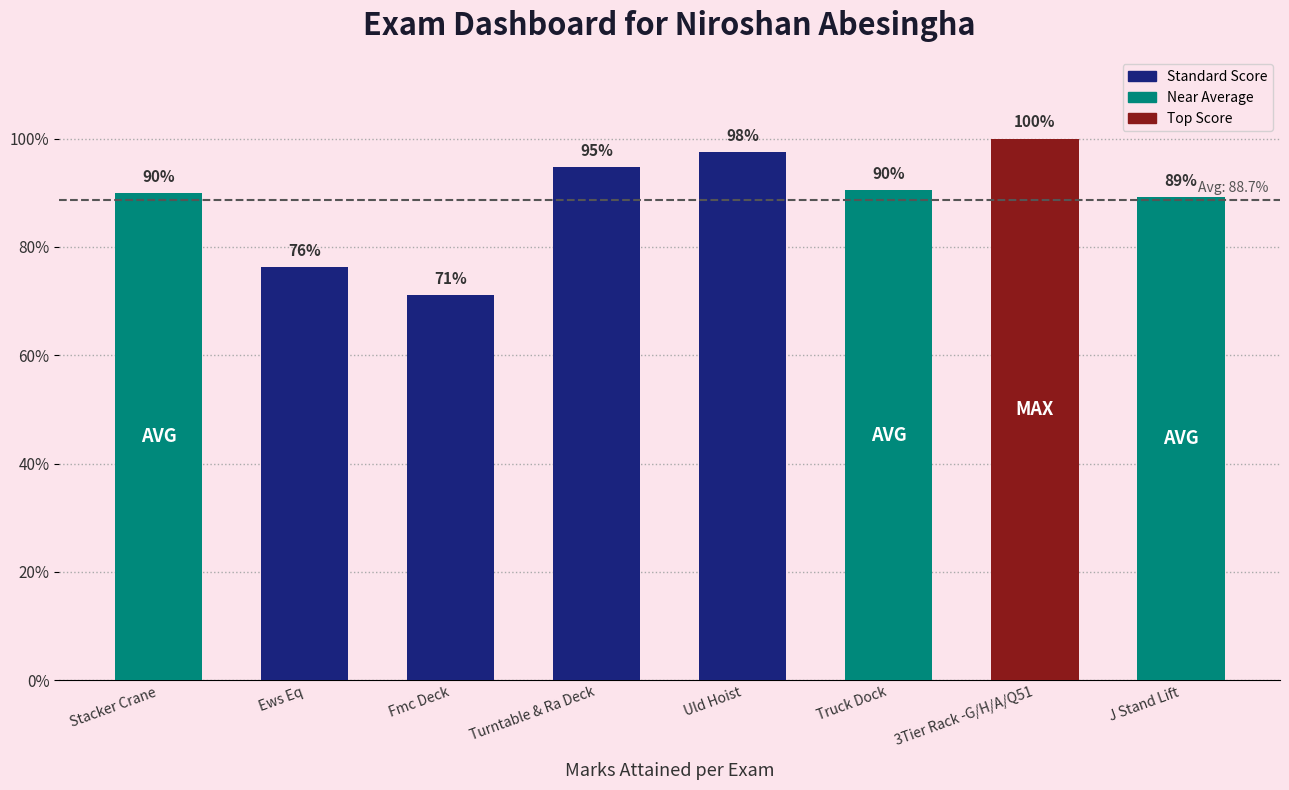

What is the difference between the maximum and minimum values?

0.3